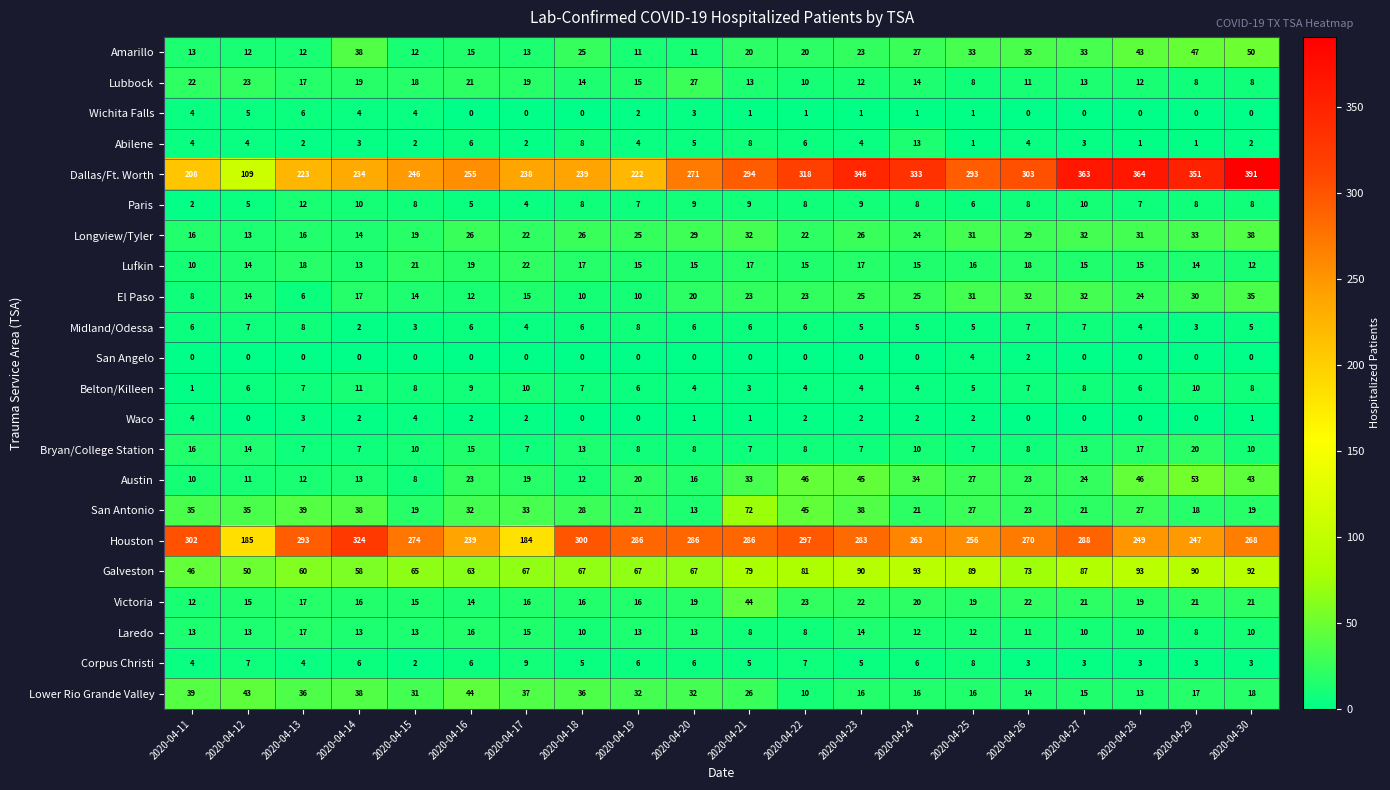

What is the difference between the maximum and minimum values in the Midland/Odessa series?

6